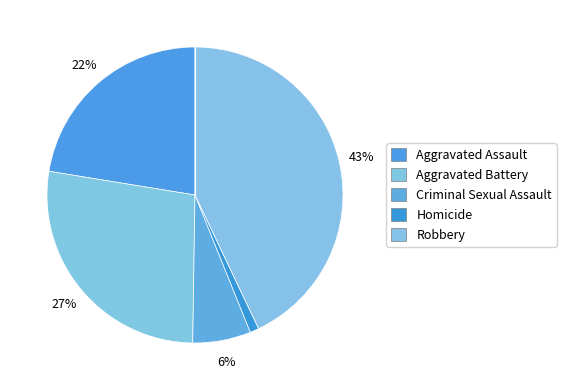

The Criminal Sexual Assault slice represents 1% of the pie. True or false?

False